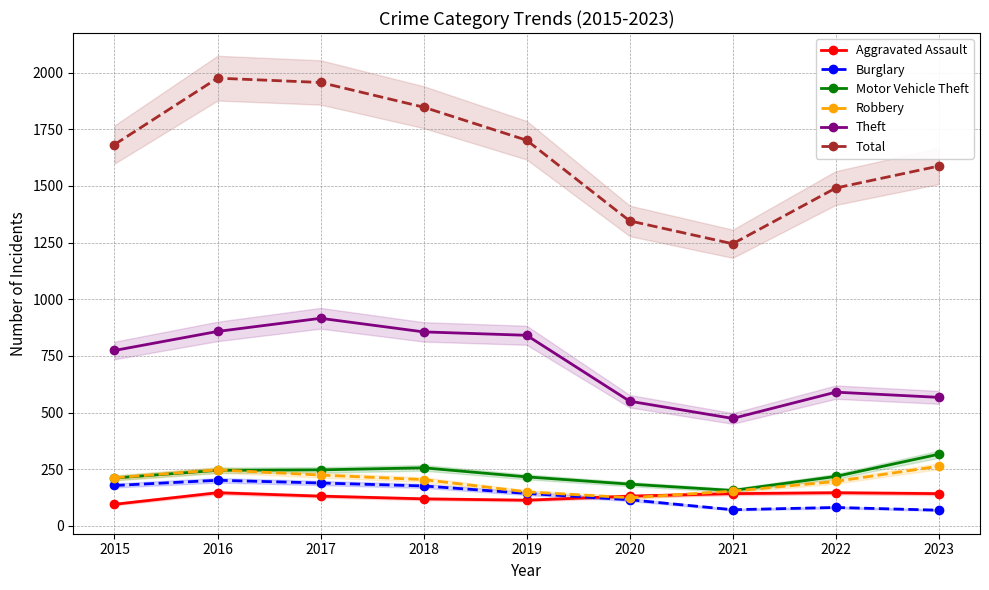

Reading left to right, list all the values displayed in this chart.

Aggravated Assault: 2015=95	2016=146	2017=131	2018=119	2019=113	2020=131	2021=142	2022=146	2023=142
Burglary: 2015=178	2016=201	2017=189	2018=176	2019=143	2020=115	2021=71	2022=81	2023=69
Motor Vehicle Theft: 2015=211	2016=245	2017=247	2018=256	2019=216	2020=184	2021=156	2022=218	2023=316
Robbery: 2015=212	2016=247	2017=224	2018=204	2019=150	2020=124	2021=153	2022=196	2023=263
Theft: 2015=774	2016=858	2017=916	2018=856	2019=841	2020=550	2021=474	2022=590	2023=567
Total: 2015=1683	2016=1976	2017=1957	2018=1848	2019=1702	2020=1346	2021=1245	2022=1491	2023=1588